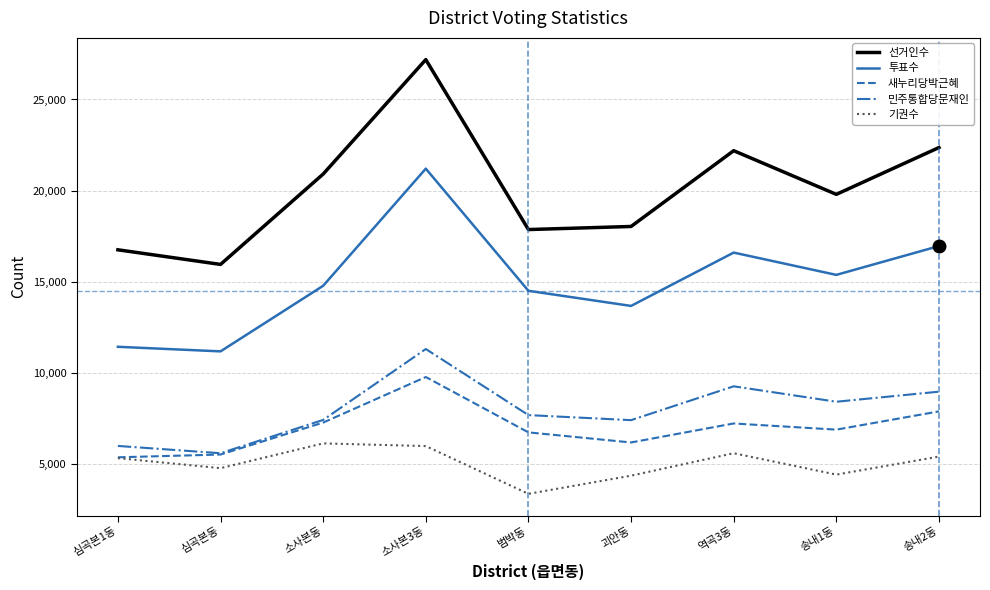

True or false: 투표수 and 기권수 intersect in this chart.

False